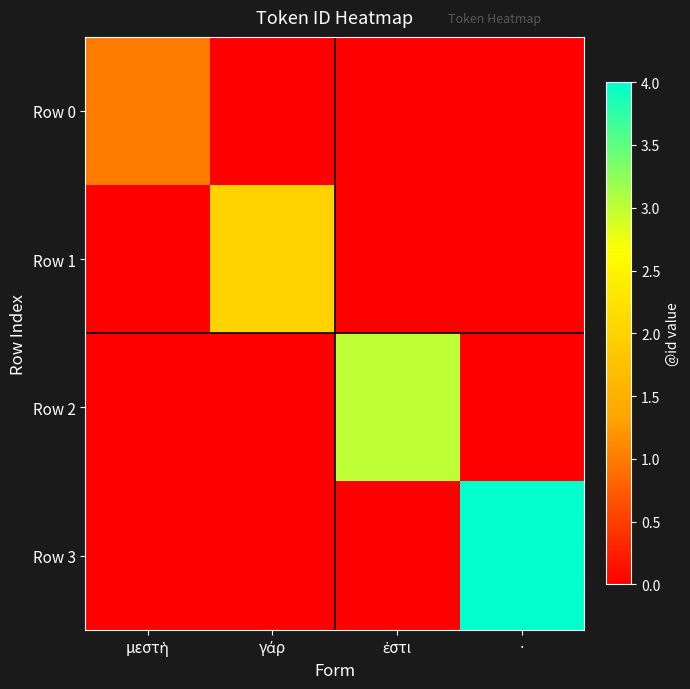

Between γάρ and ·, which is larger?

γάρ